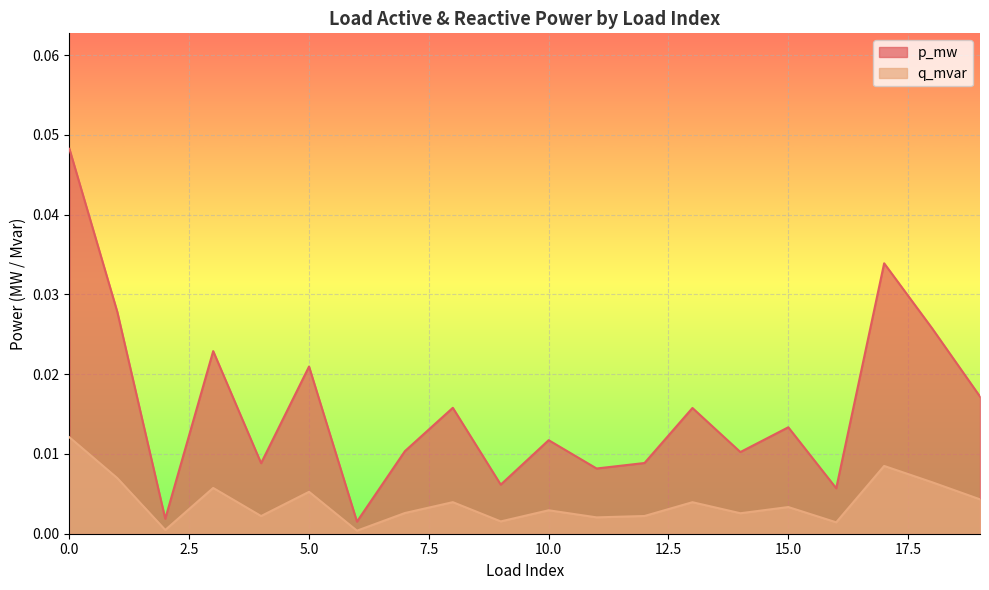

The value of q_mvar at 6 is 0.0. True or false?

True